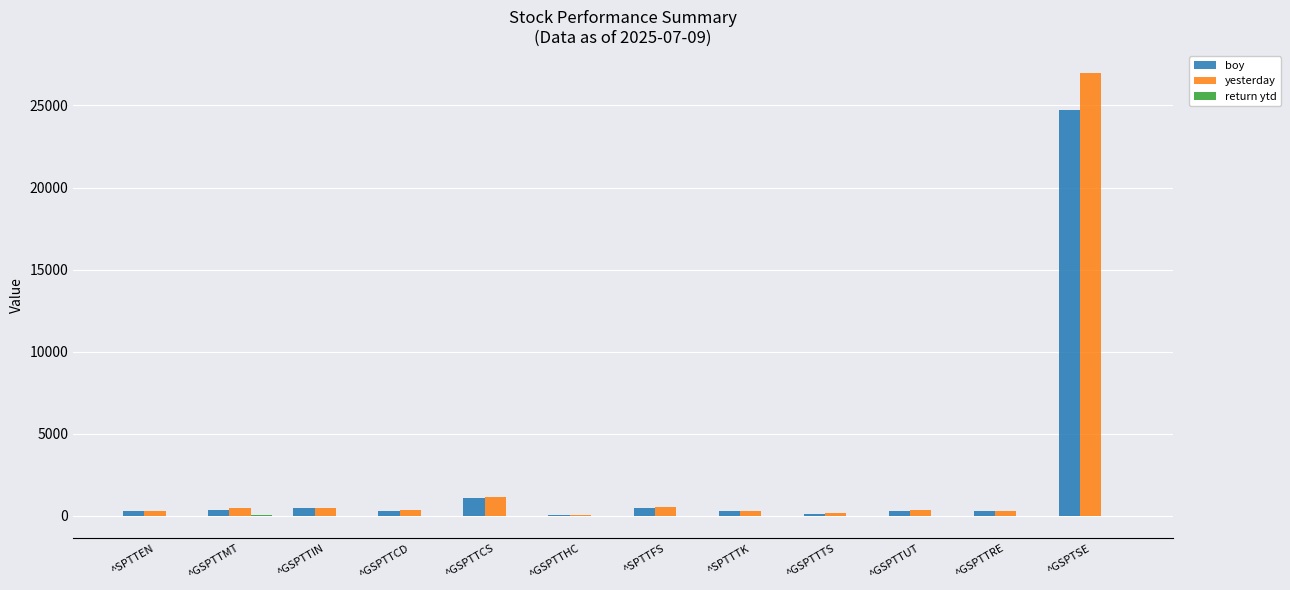

What is the sum of all boy values?

28737.5